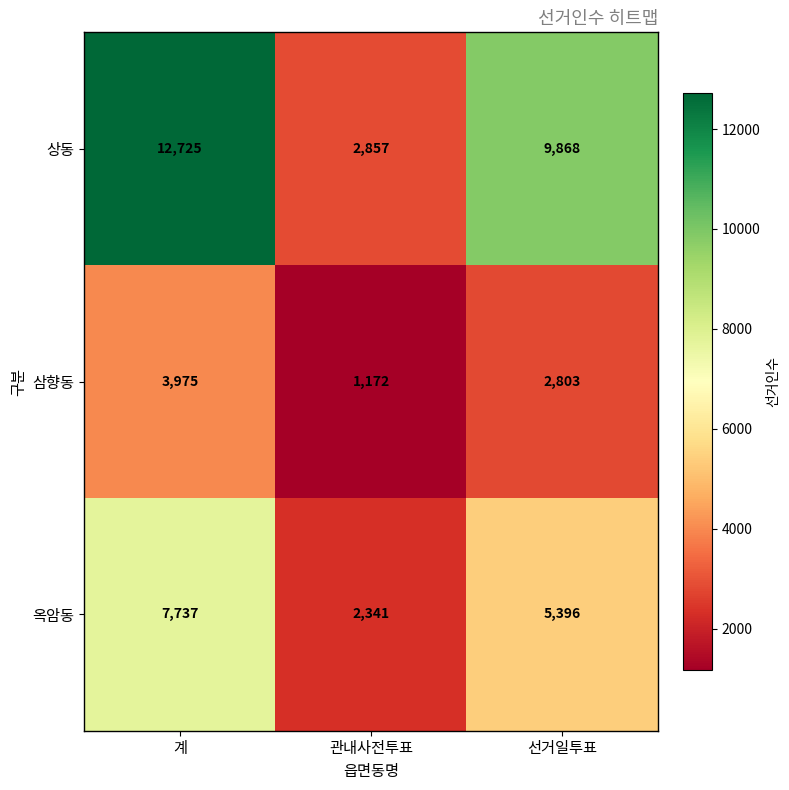

What is the maximum value for 상동?

12725